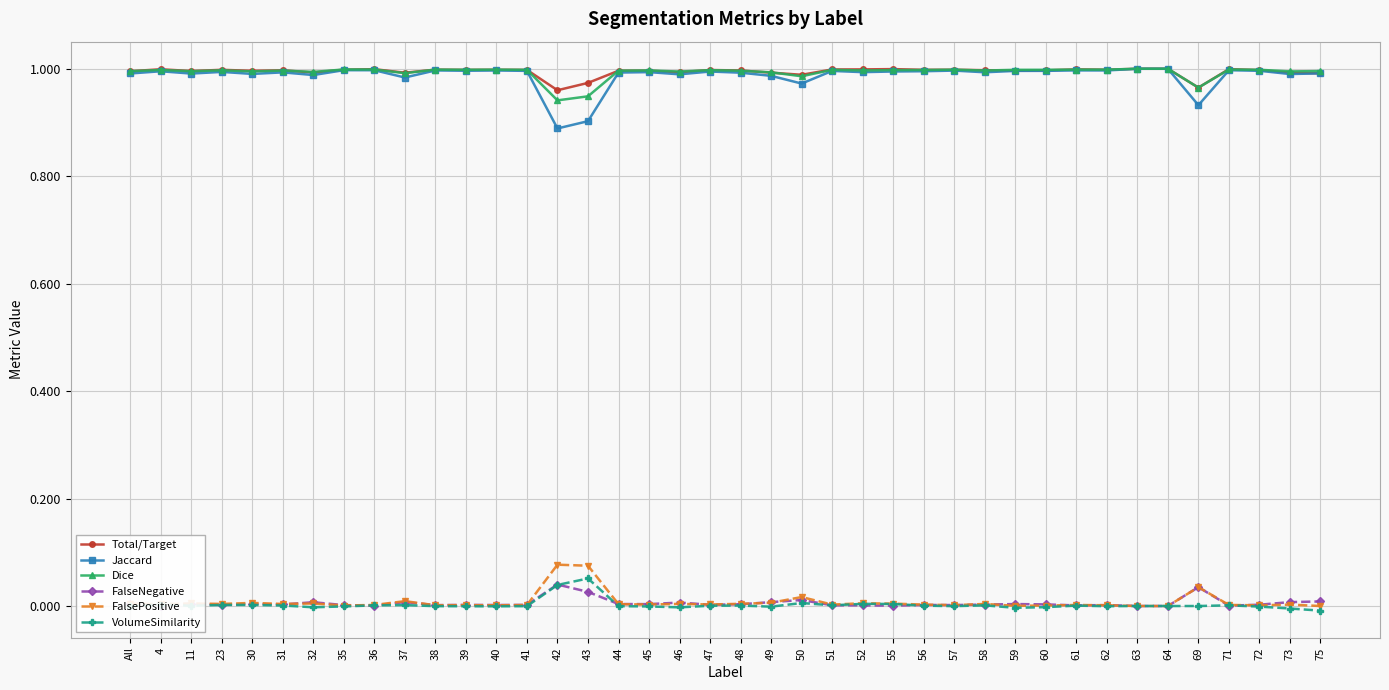

Is it true that Jaccard equals 1.0 at 59?

True